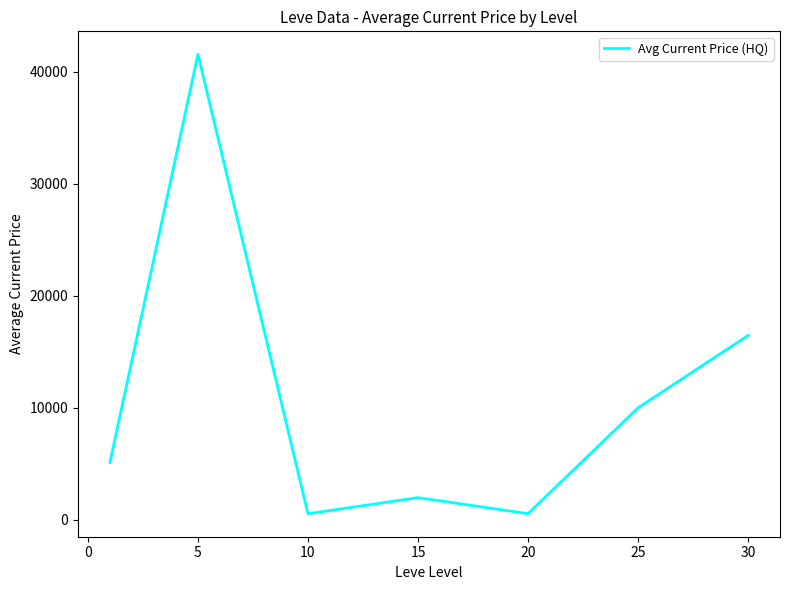

What is the difference between the second highest and second lowest values?

15901.8